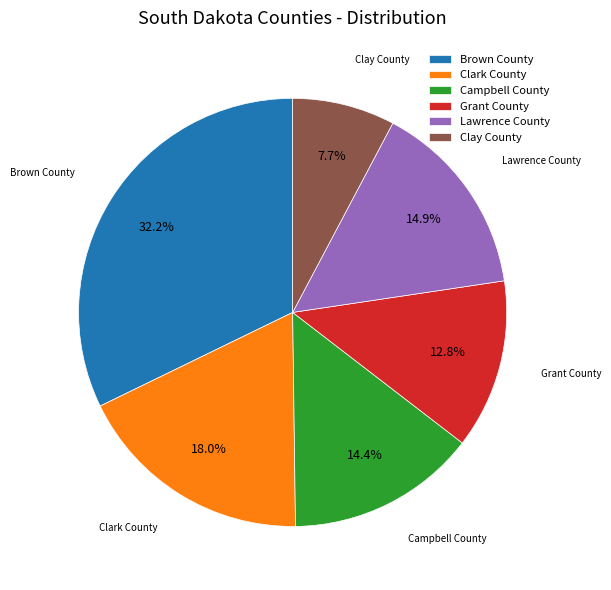

What is the smallest slice in the pie chart?

Clay County